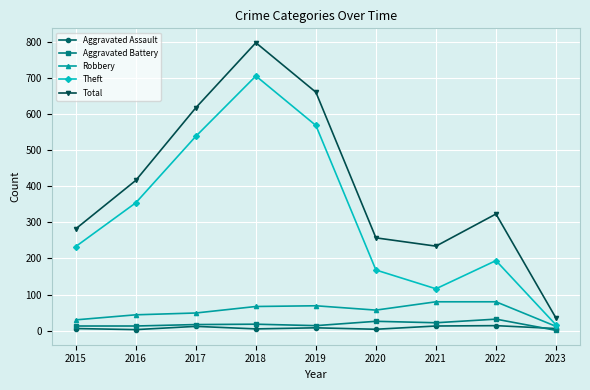

At how many categories does at least one series exceed 312?

5